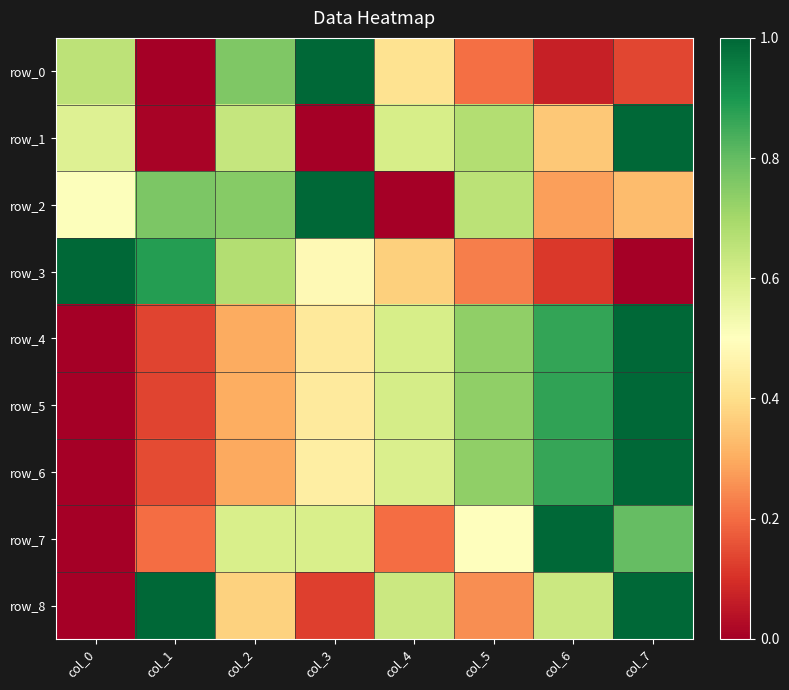

Read the row_7 value at col_3.

0.6